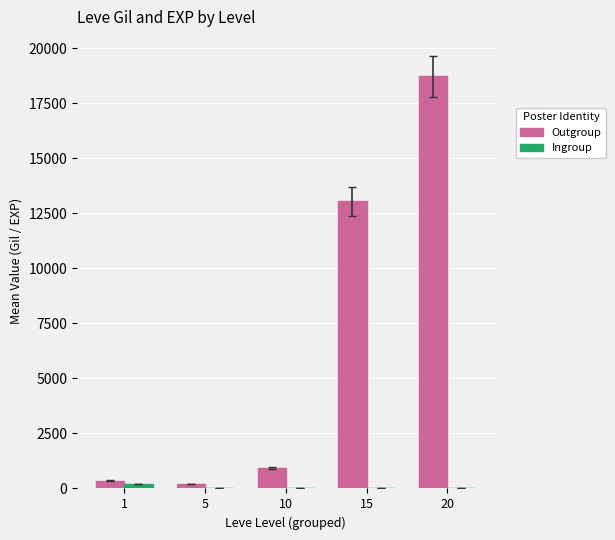

What are all the series names shown in the legend?

Outgroup, Ingroup